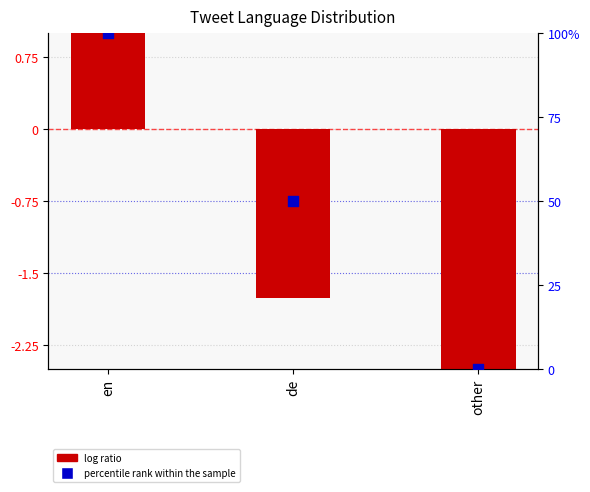

Is the value of log ratio at de greater than the value of percentile rank within the sample at other?

No